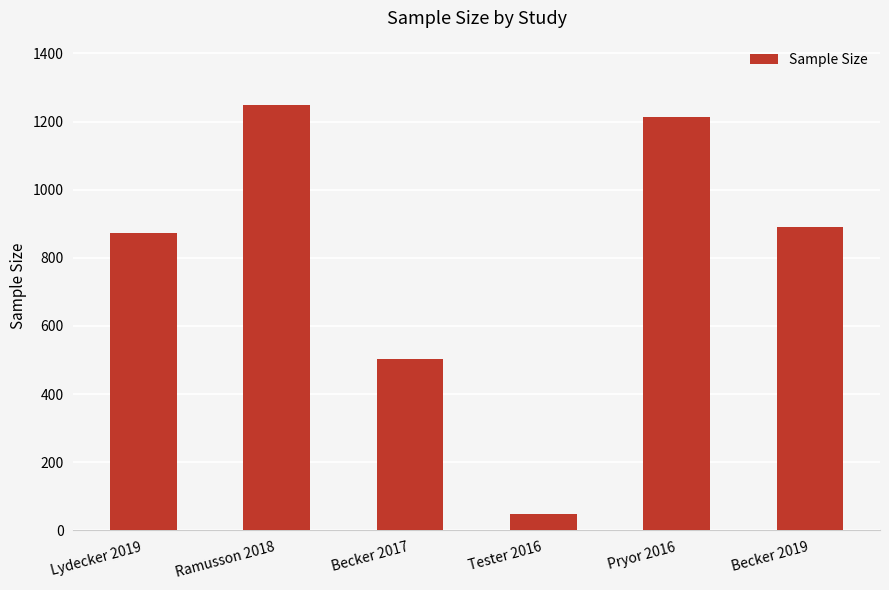

What is the value of the 6th bar from the left?

891